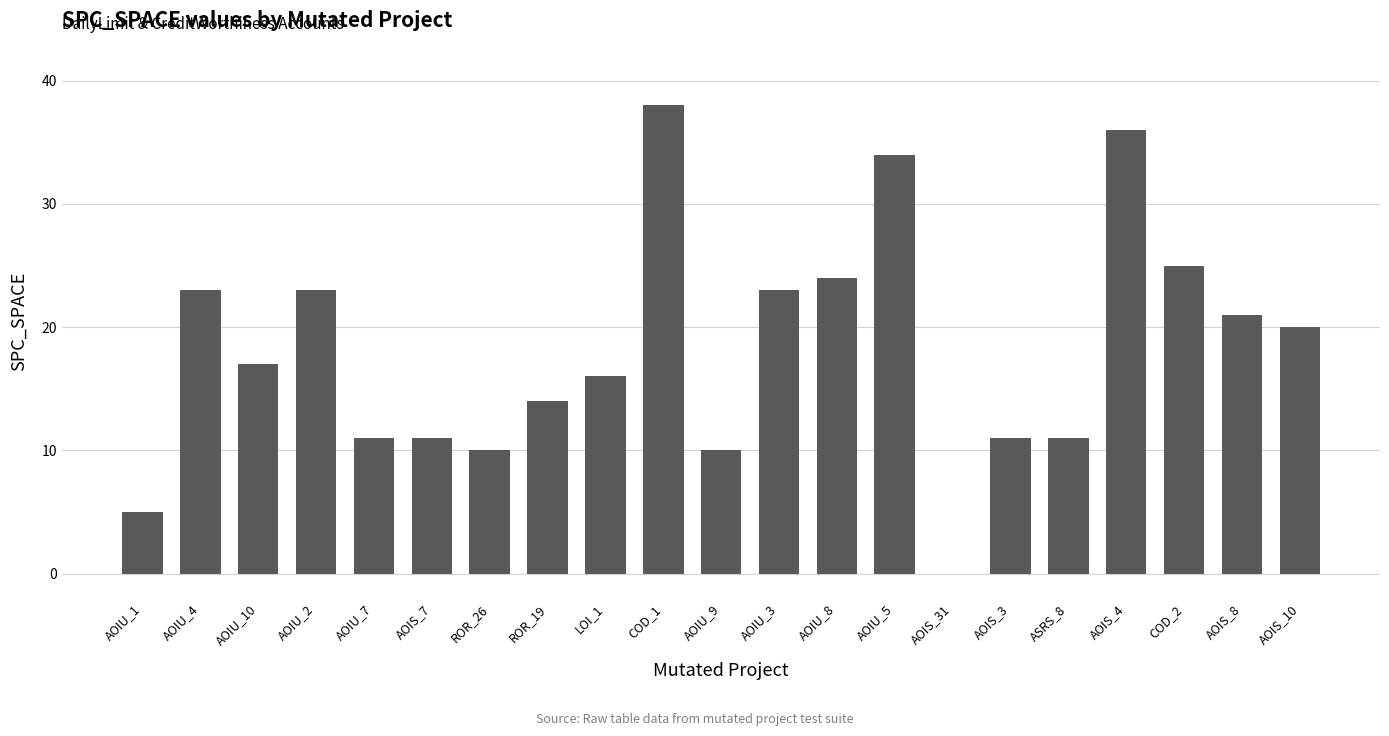

What is the greatest value displayed?

38